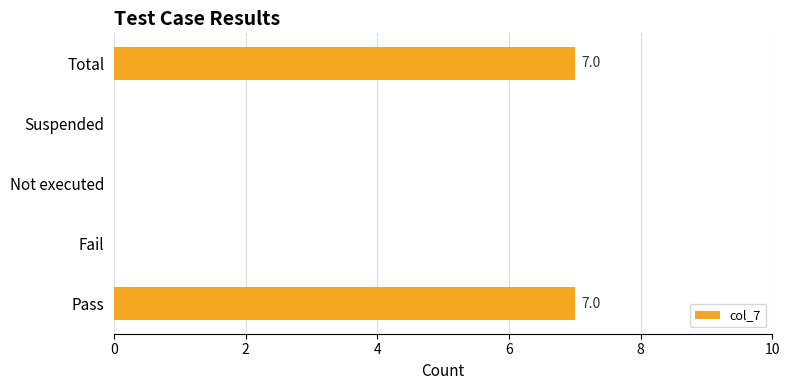

Are the bars horizontal?

Yes